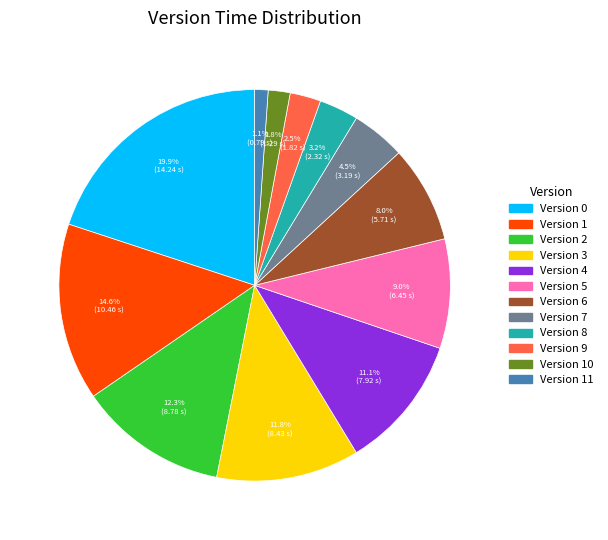

Which slice is the smallest?

Version 11